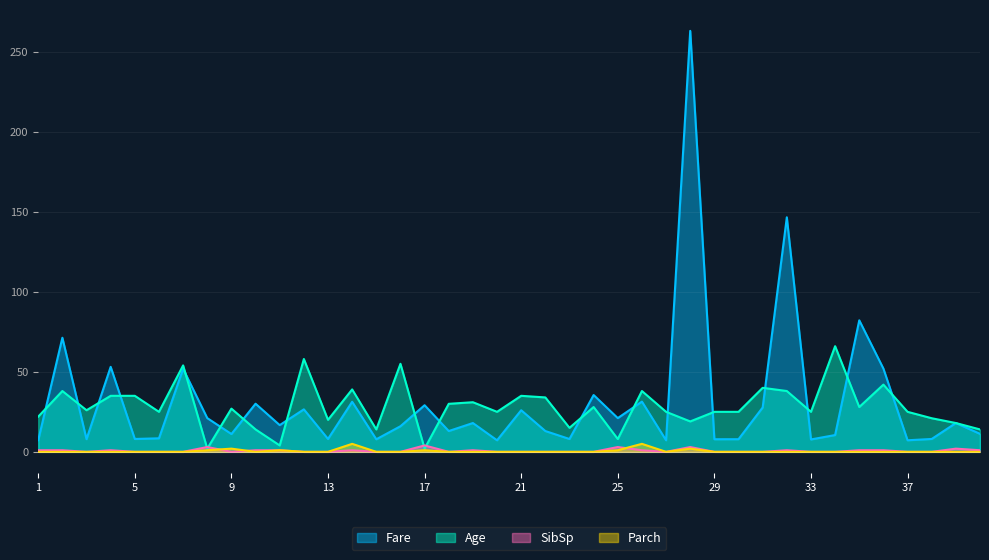

What is the value of the Age point at the 12th from the left?

58.0